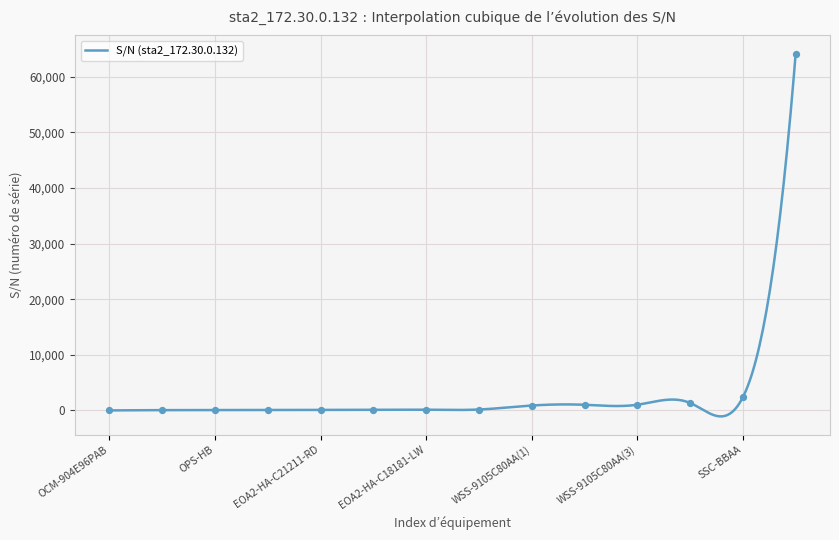

What is the change in value from OPS-HB to SSC-BBAA?

+2317